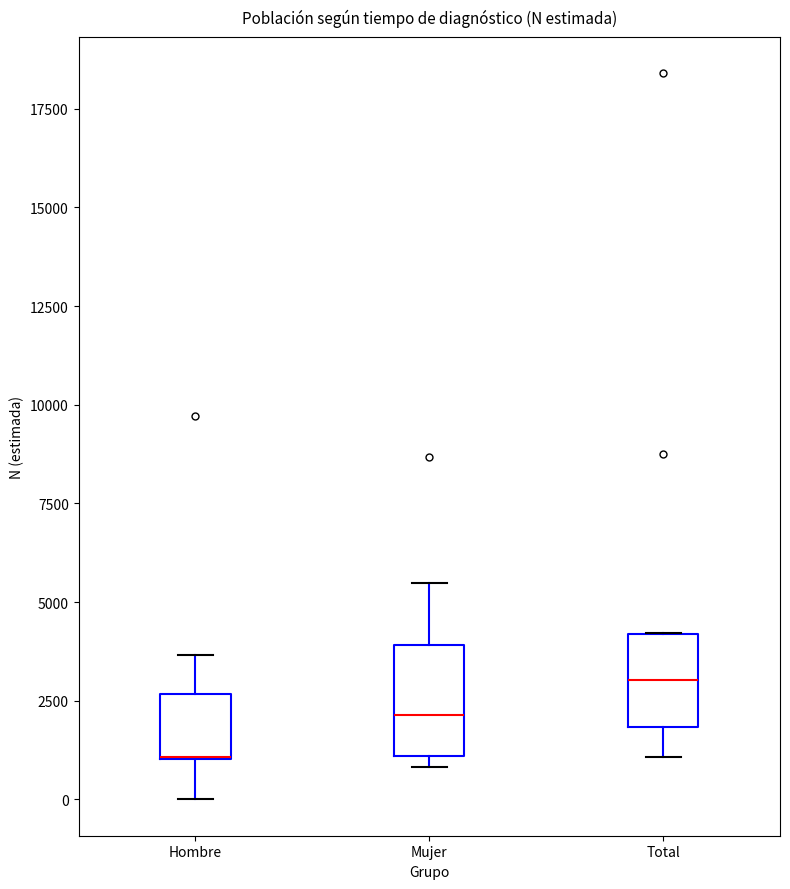

Reading left to right, read every box against the y-axis: the position of its median line, the range the box covers, and the ends of its whiskers. The values are not printed on the chart, so give them approximately, as read against the axis.

Hombre: median 1000 (drawn on the box's lower edge), box 1000 to 2500, whiskers 0 to 3500
Mujer: median 2000, box 1000 to 4000, whiskers 1000 (just below the box's lower edge) to 5500
Total: median 3000, box 2000 to 4000, whiskers 1000 to 4000